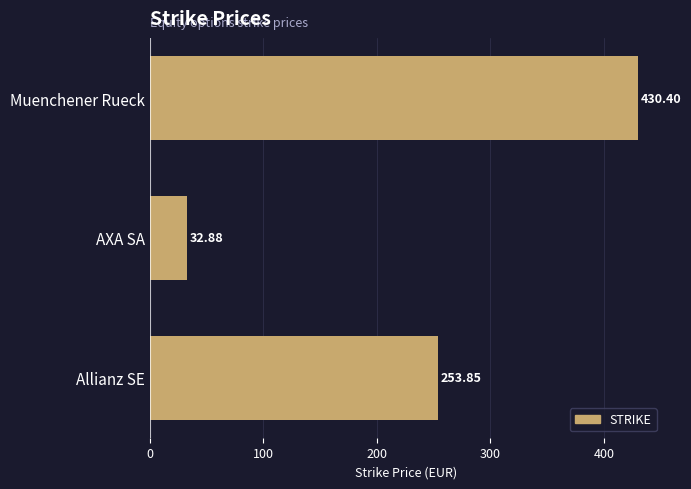

List the labels in order of value, smallest first.

AXA SA, Allianz SE, Muenchener Rueck